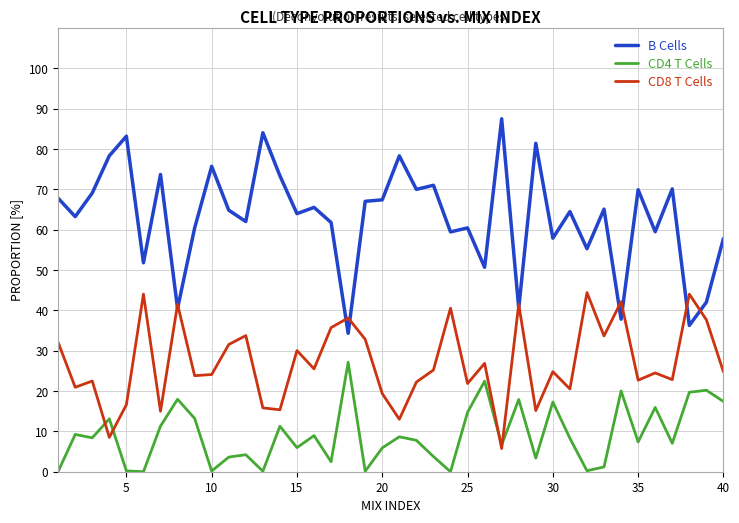

True or false: B Cells and CD4 T Cells cross at least once.

False